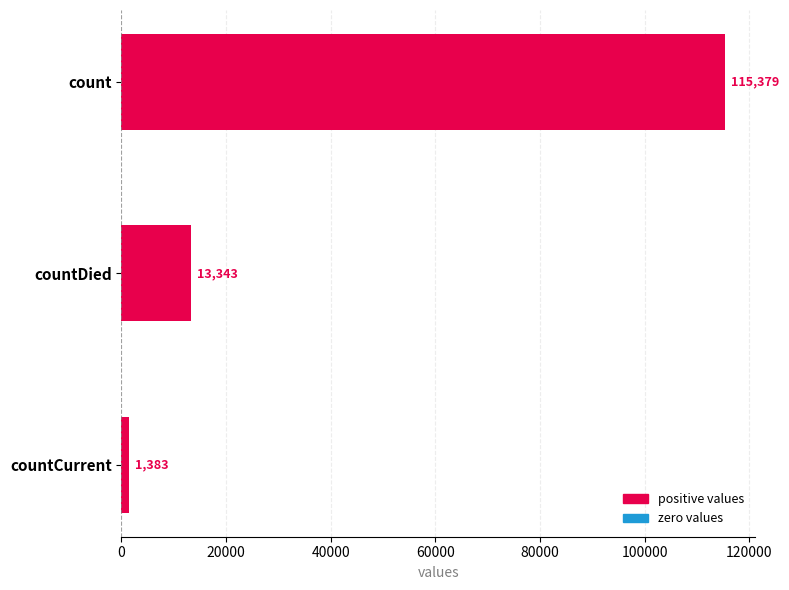

List the labels in order of value, largest first.

count, countDied, countCurrent